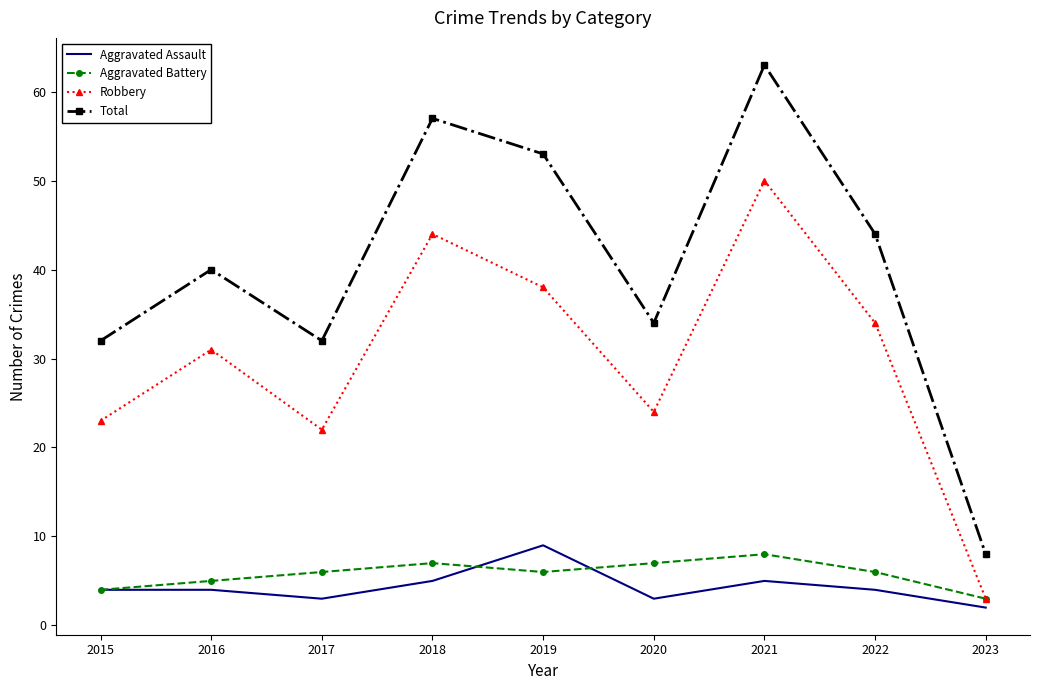

What is the spread (max minus min) of values at 2018?

52